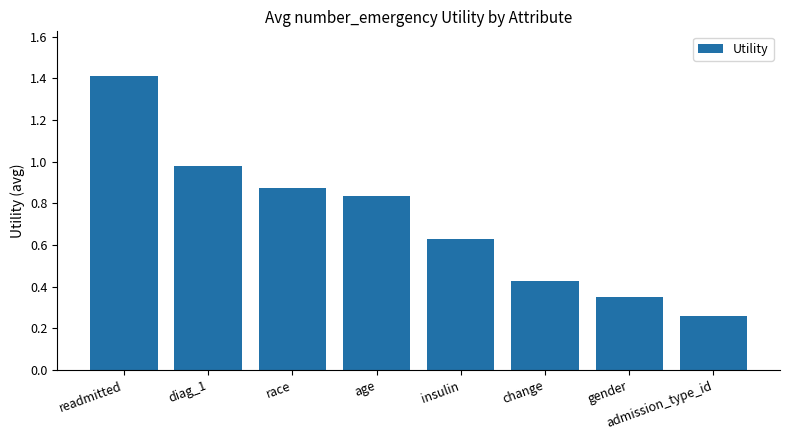

At which category does the chart reach its minimum across all series?

admission_type_id